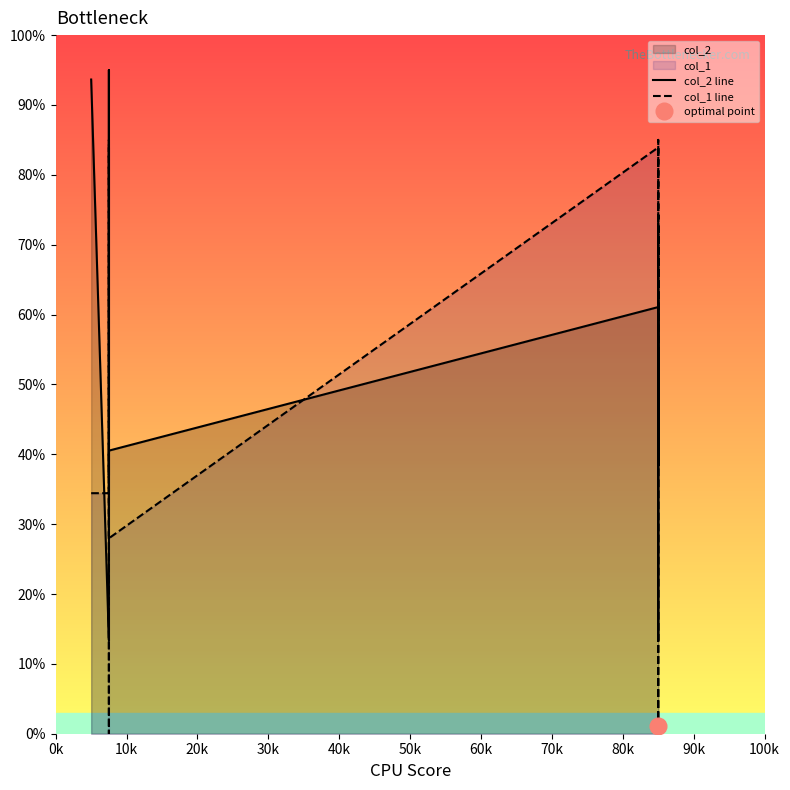

Is the value of col_1 line at 19 greater than the value of col_2 line at 90k?

Yes